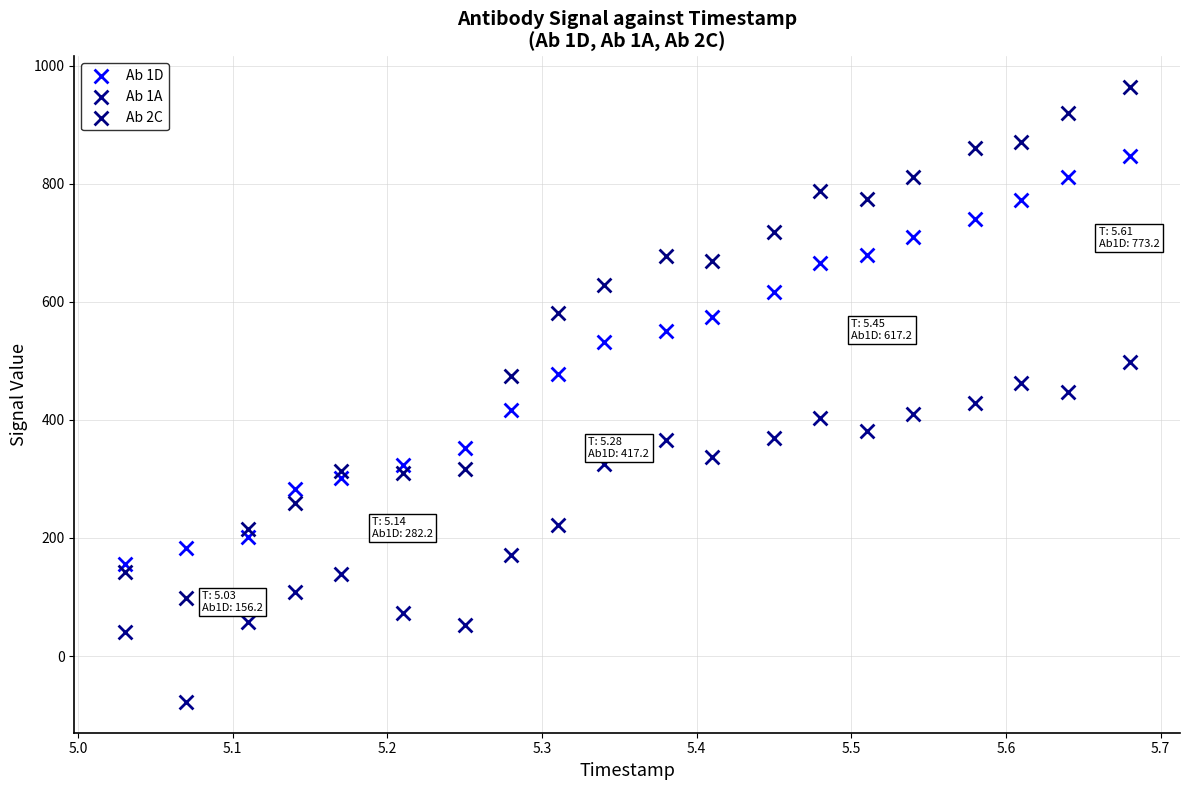

Which series has the widest spread of Y values?

Ab 2C